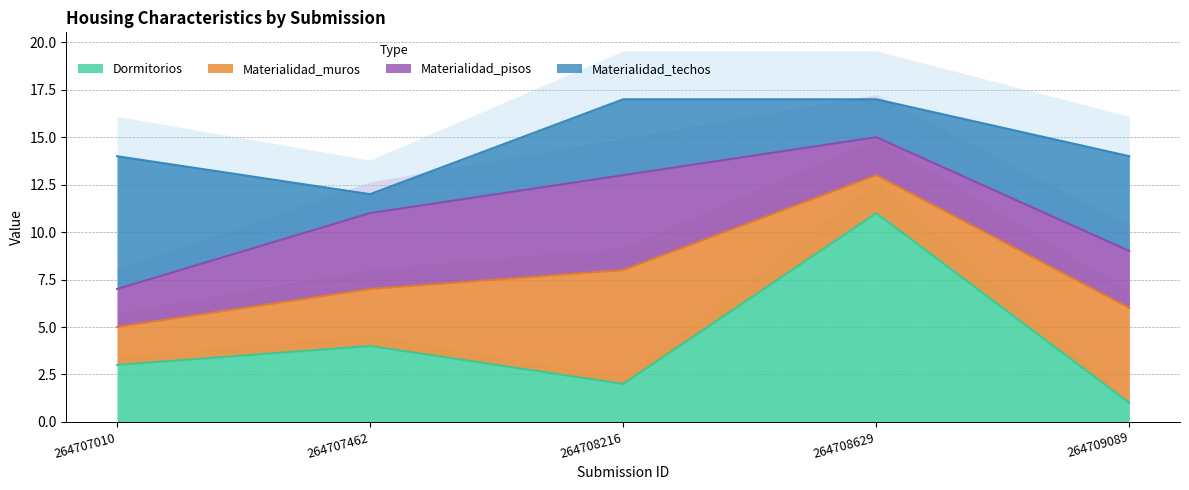

What is the approximate value of Materialidad_muros at 264709089?

5